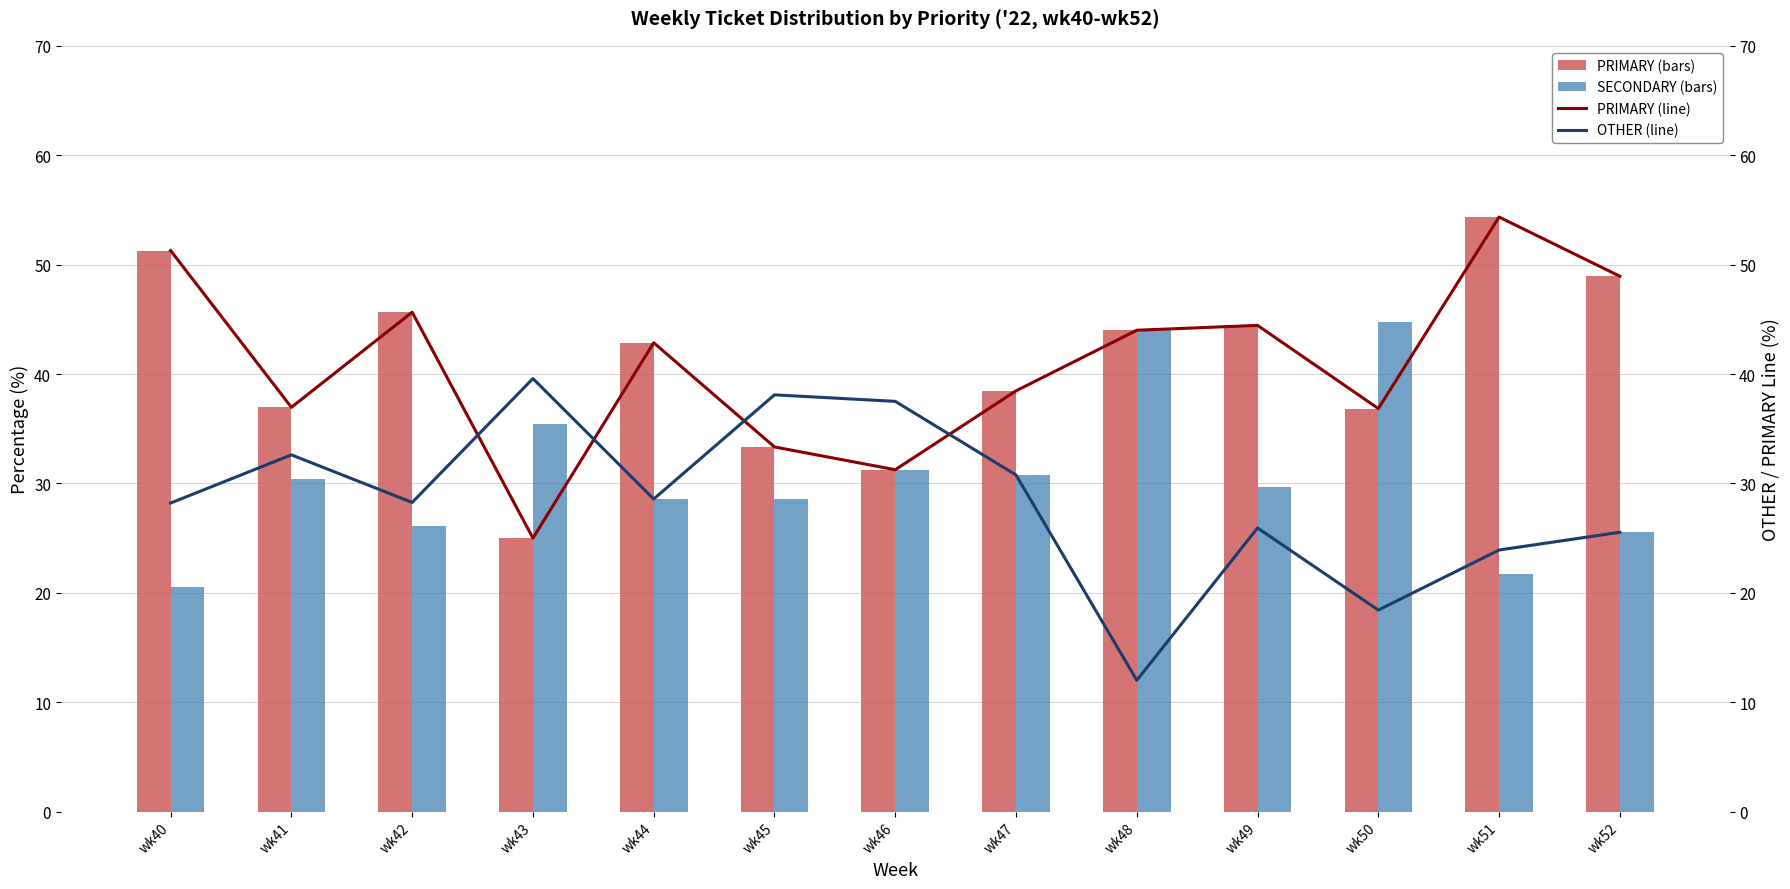

Is it true that PRIMARY (line) equals 37.0 at wk41?

True